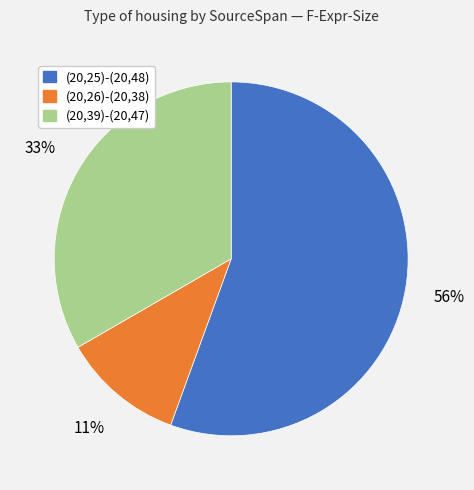

Which slice is the smallest?

(20,26)-(20,38)